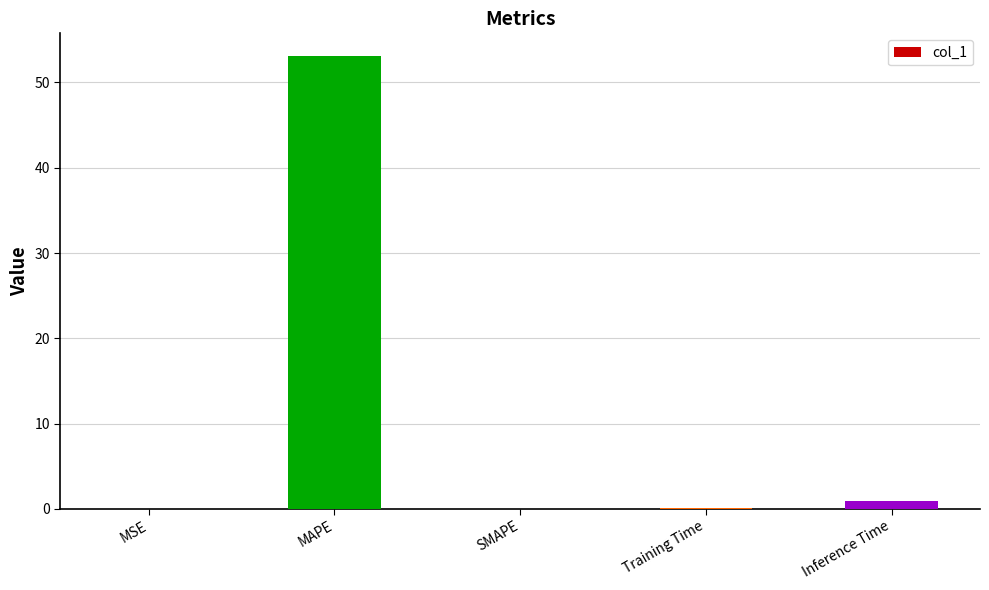

Is it true that the value at MAPE is 53.1?

True